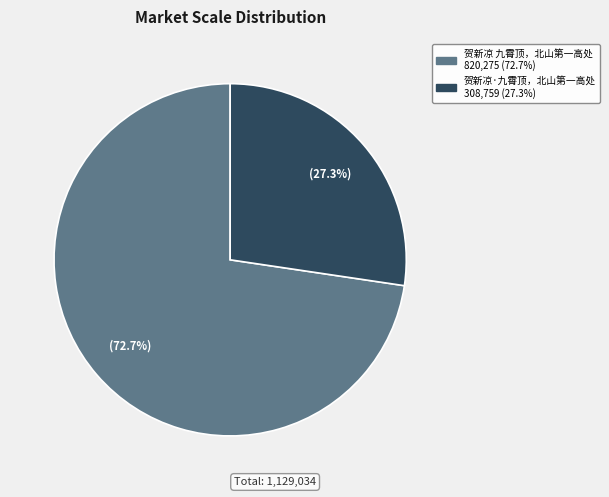

Which category has the biggest portion of the pie?

贺新凉 九霄顶，北山第一高处